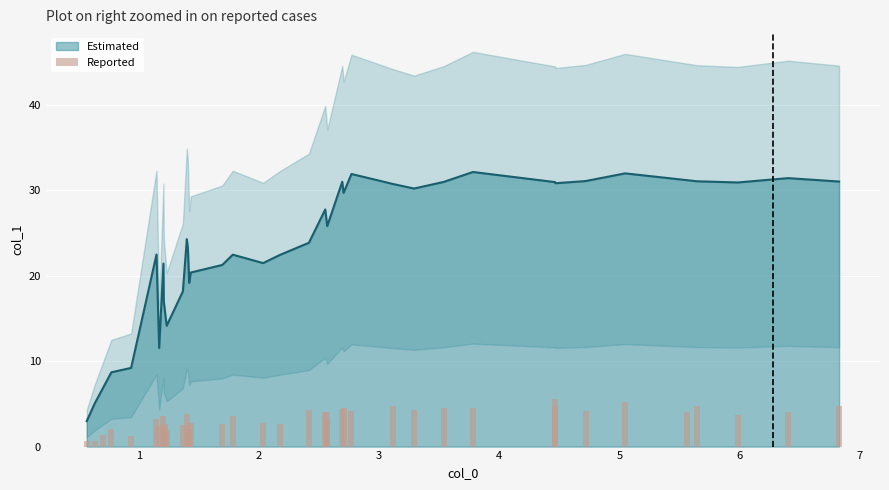

Does the chart contain any negative values?

No